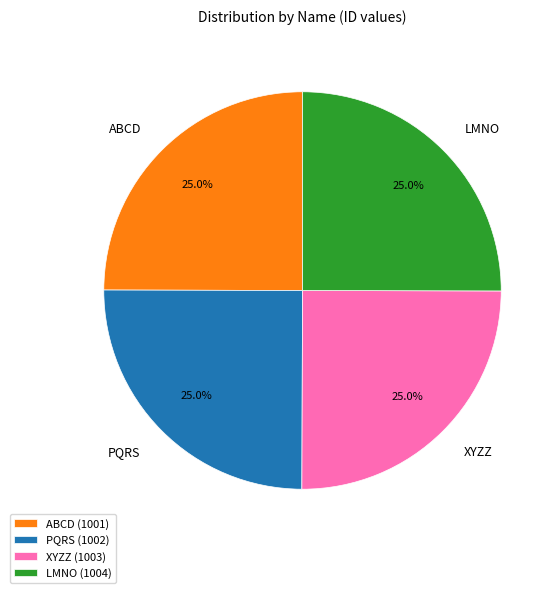

Is there a majority slice in this chart?

No